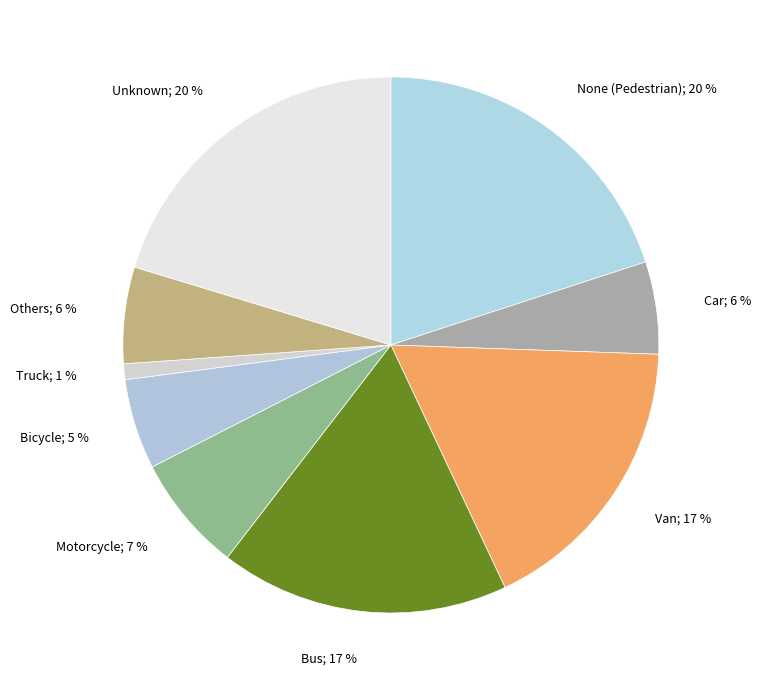

To the nearest percent, what portion does Bicycle represent?

5%